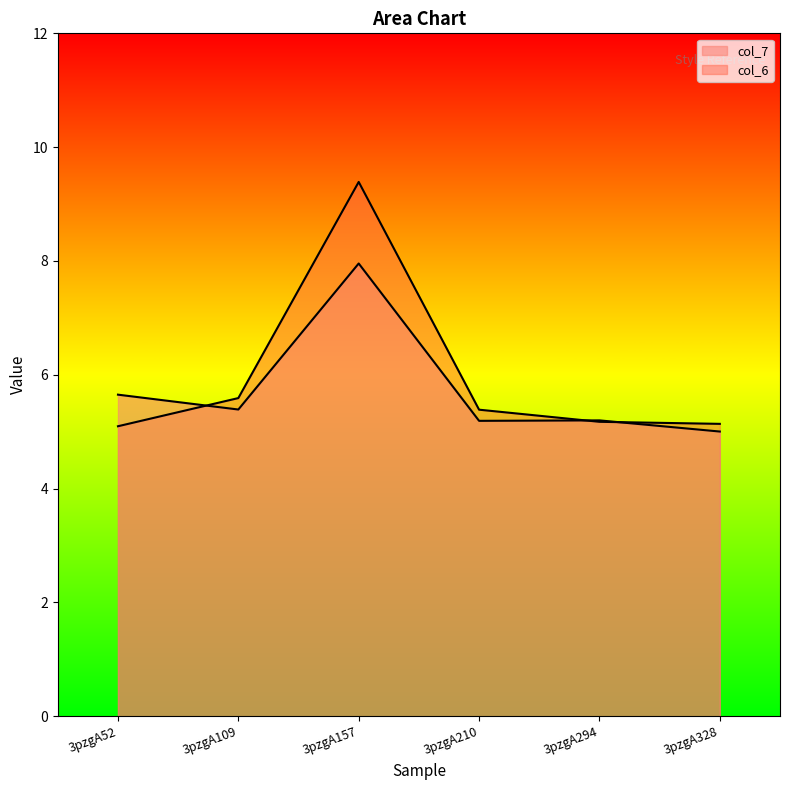

List the series in order of their overall mean, highest first.

col_6, col_7